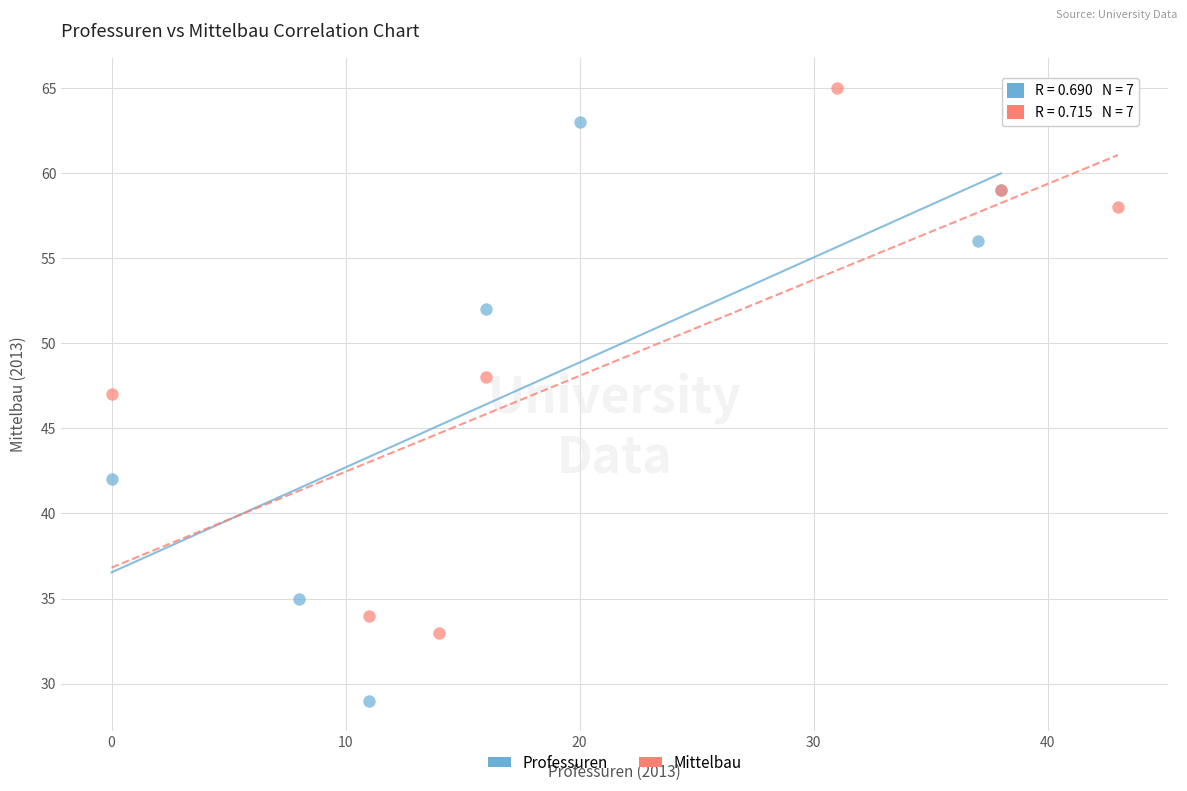

Which series contains the lowest Y value?

Professuren